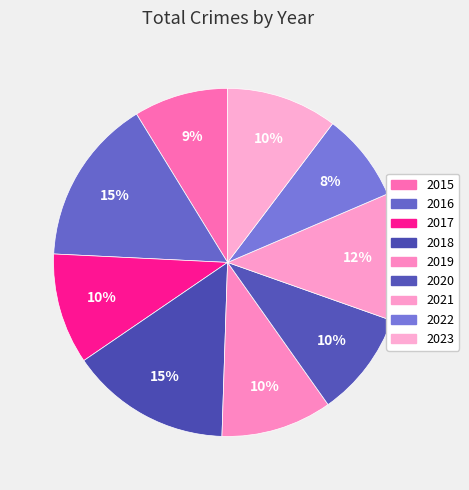

What percentage is the 2020 slice, to the nearest percent?

10%